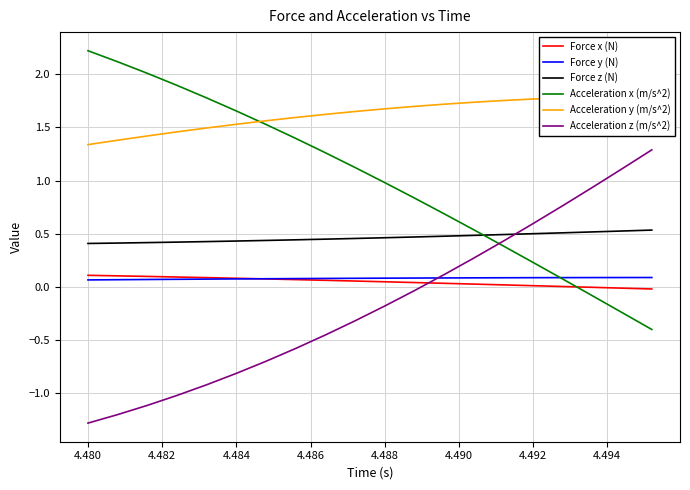

At which label does Acceleration z (m/s^2) reach its minimum?

4.480